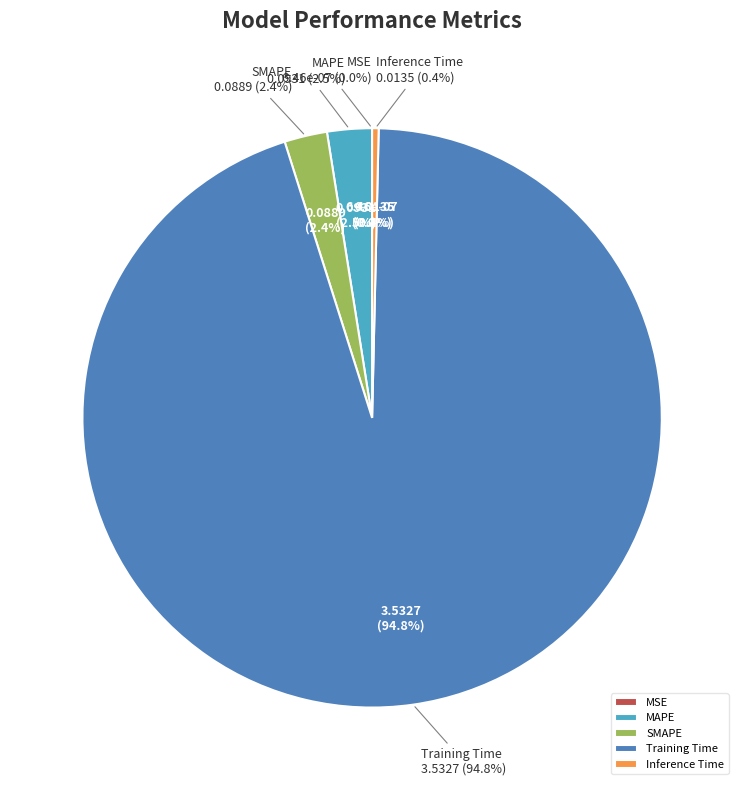

Count the number of slices in the pie.

5